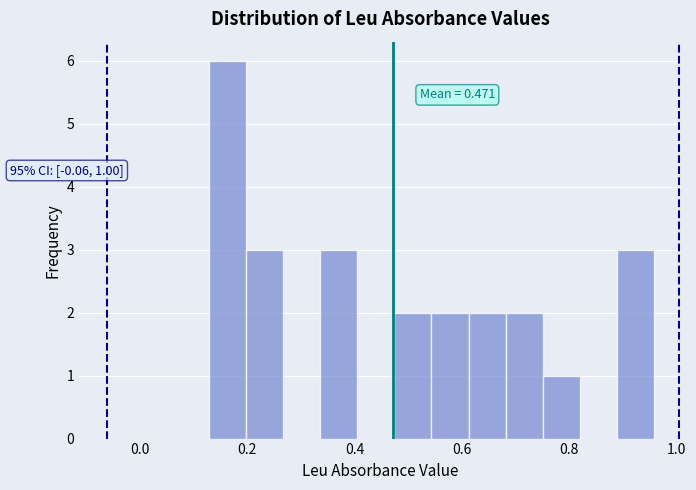

Read against the x-axis, roughly where is the centre of the tallest bar?

0.16